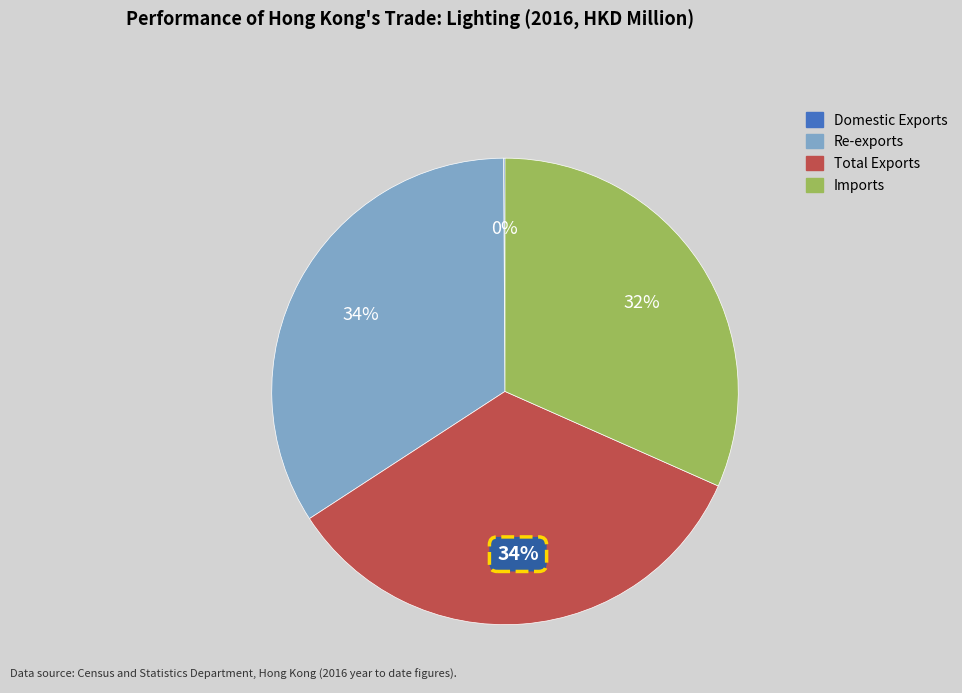

The Imports slice represents 32% of the pie. True or false?

True